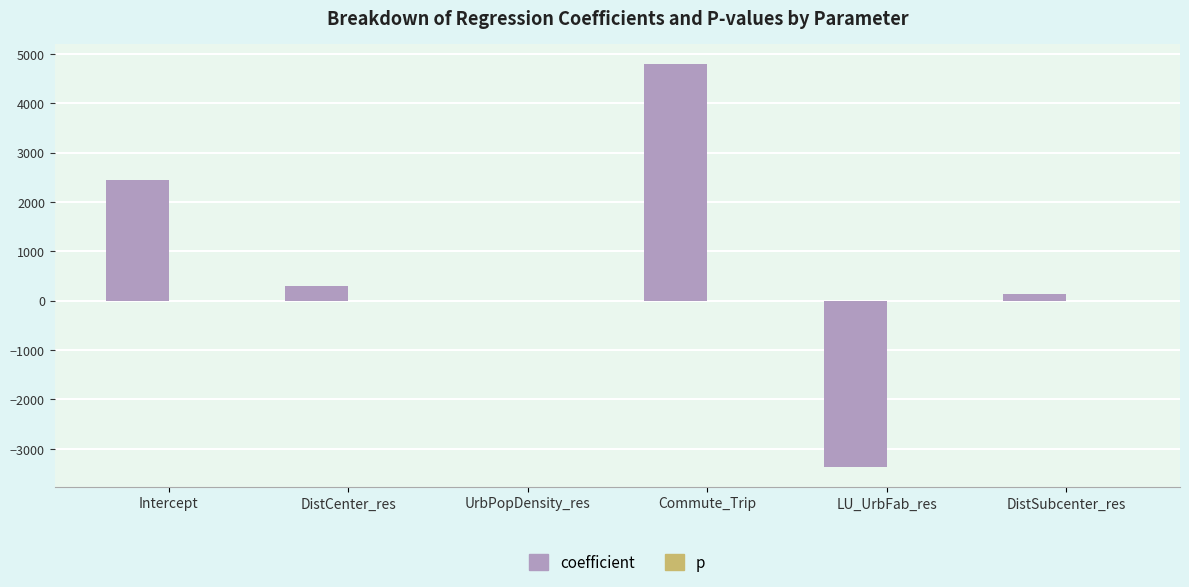

What is the maximum value for coefficient?

4796.4